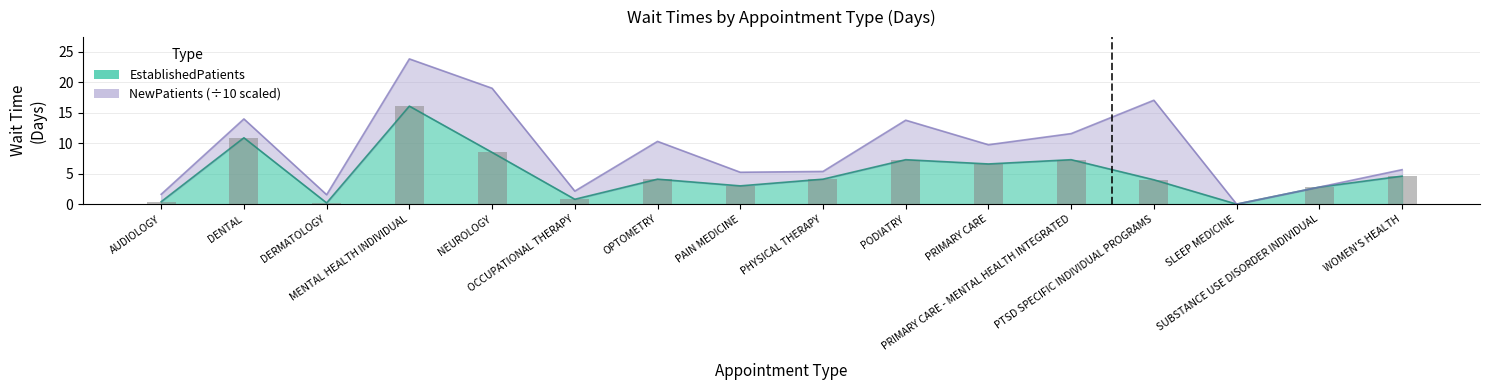

What is the approximate value at AUDIOLOGY?

0.4